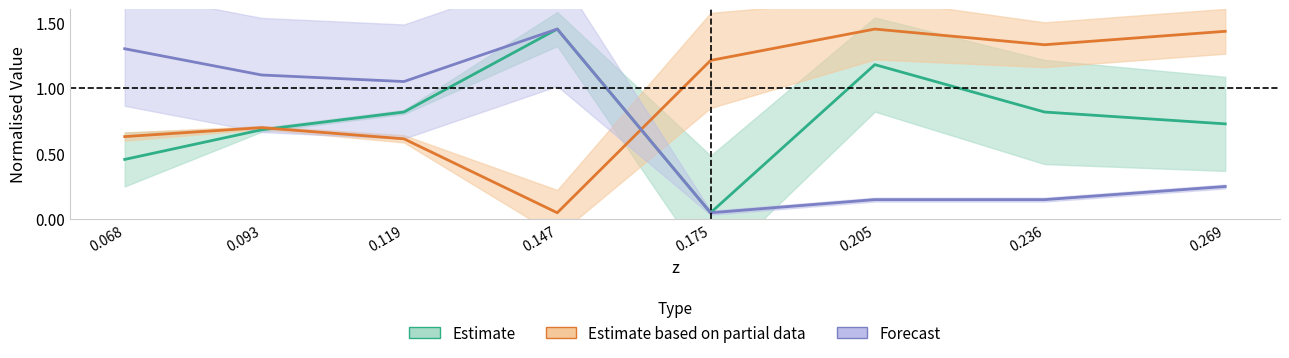

Which series changed the most between 0.236 and 0.269?

Estimate based on partial data